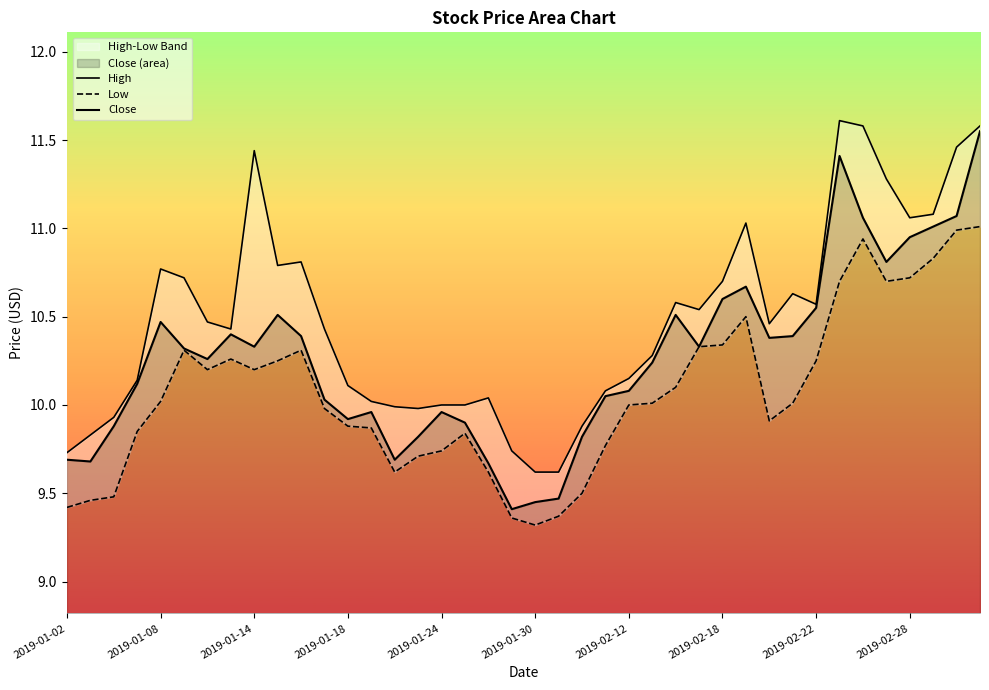

True or false: Close has a value of 9.8 at 15.

True